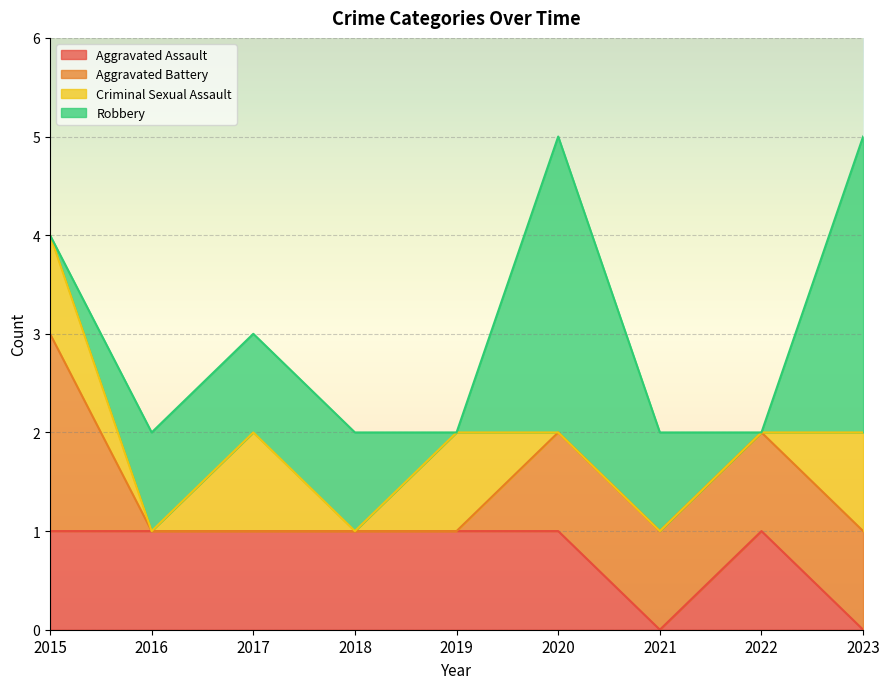

True or false: Aggravated Battery has a value of -1 at 2019.

False